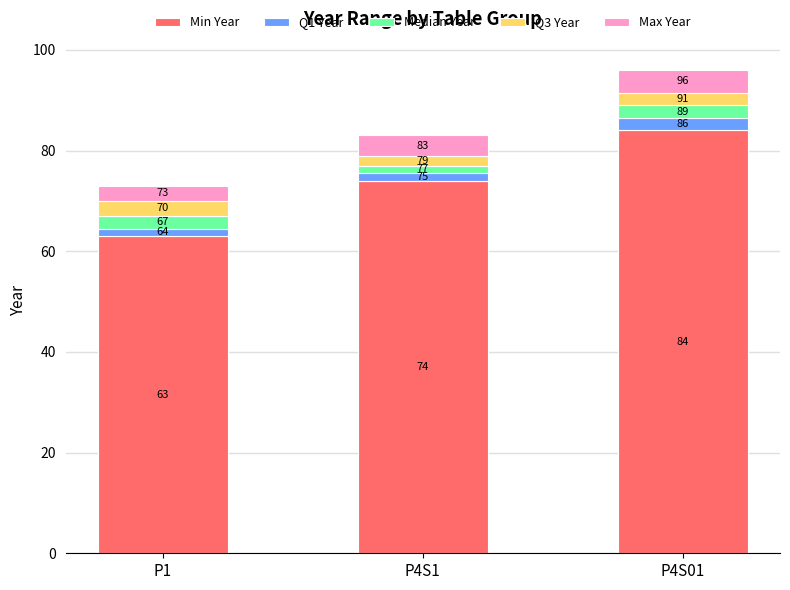

How many bars are there in total?

3